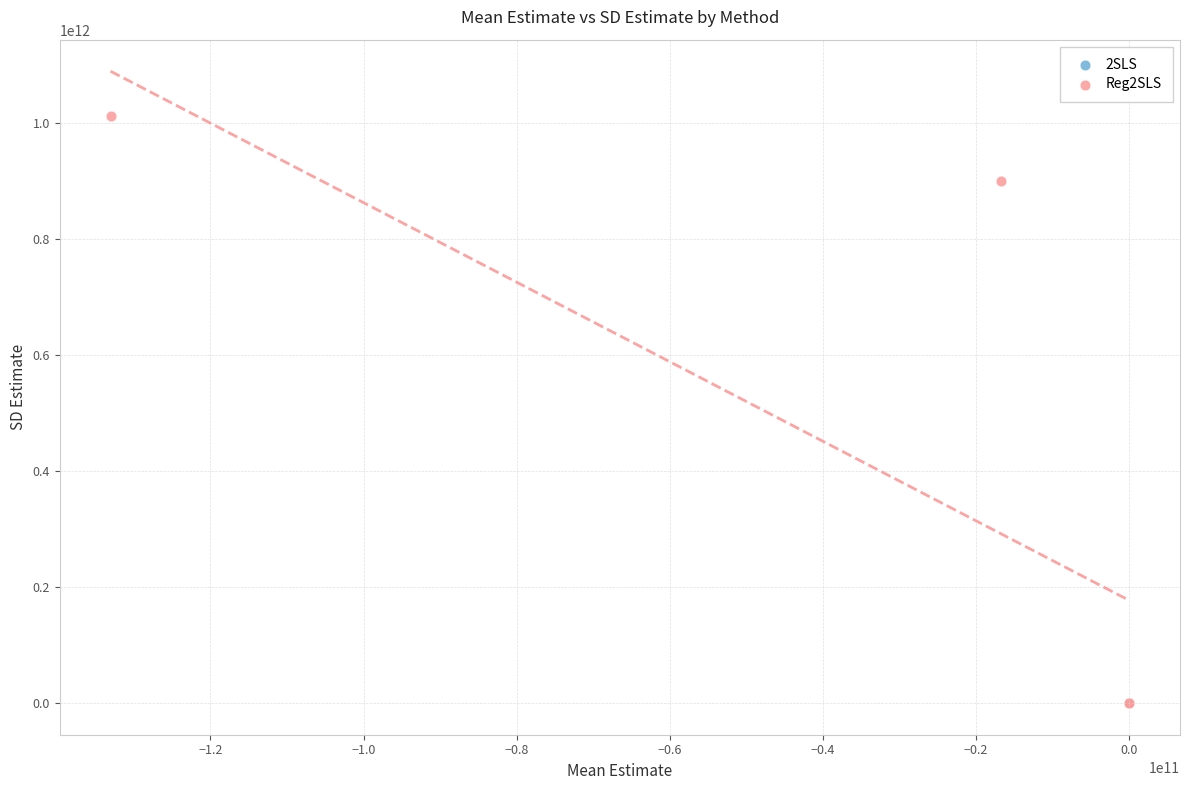

What are all the series names shown in the legend?

2SLS, Reg2SLS